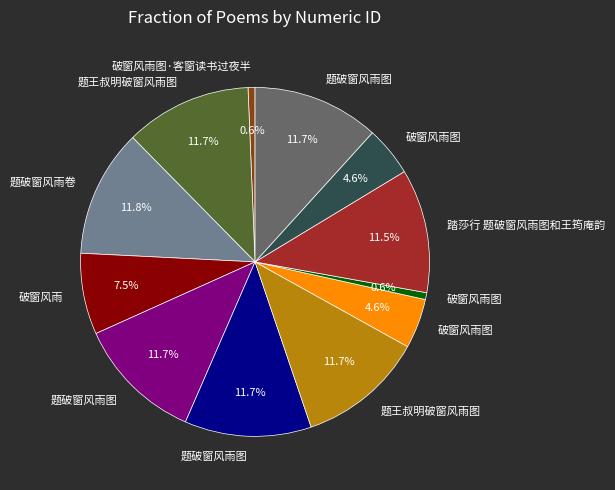

Is there any slice that represents more than half of the pie?

No